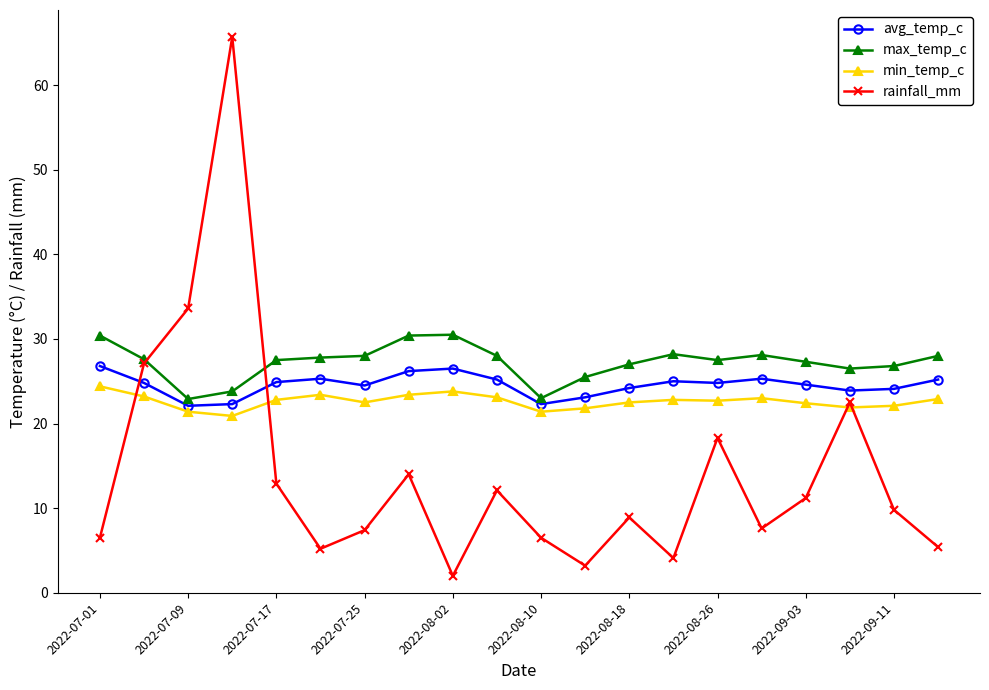

How many times do avg_temp_c and rainfall_mm cross each other?

2